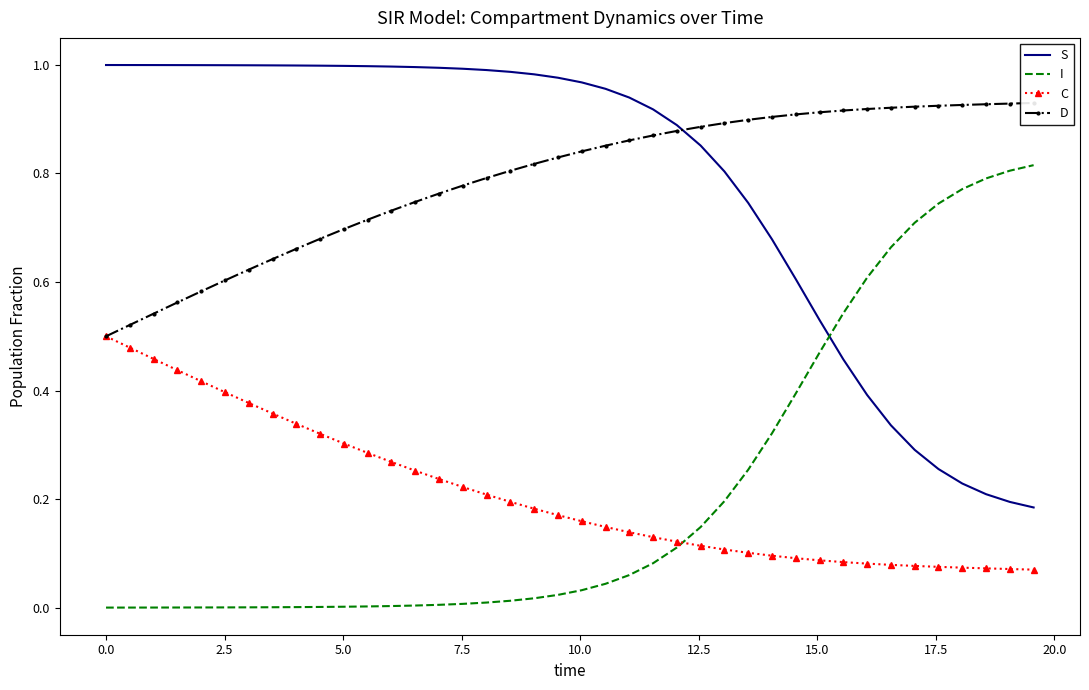

Which series ends up on top after the final intersection of I and S?

I